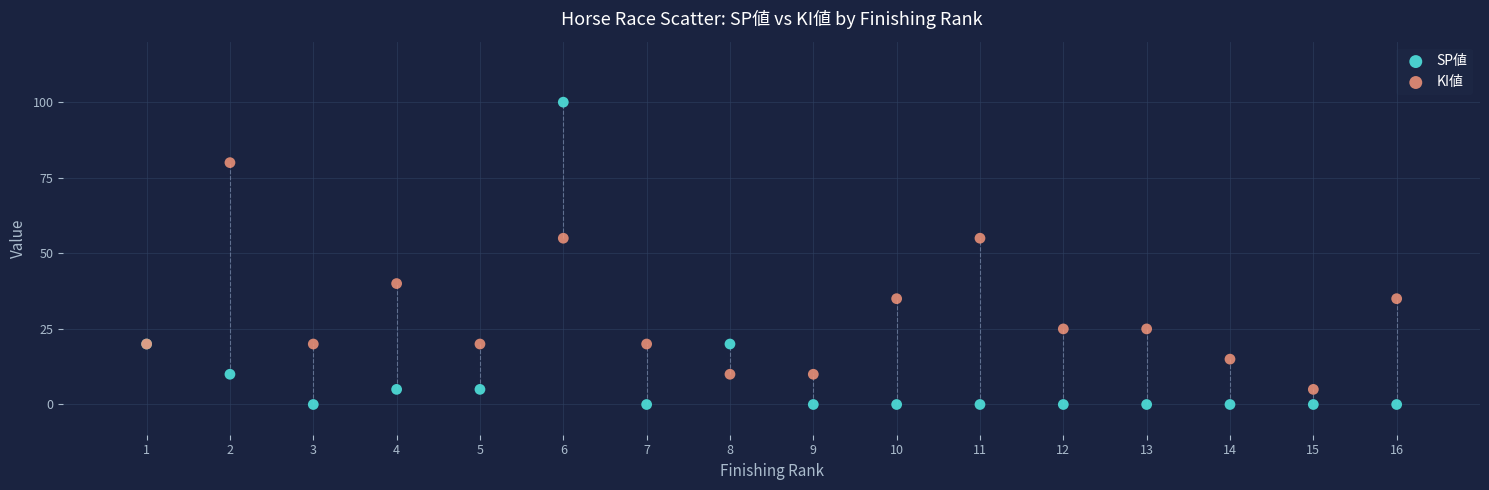

What are all the series names shown in the legend?

SP値, KI値